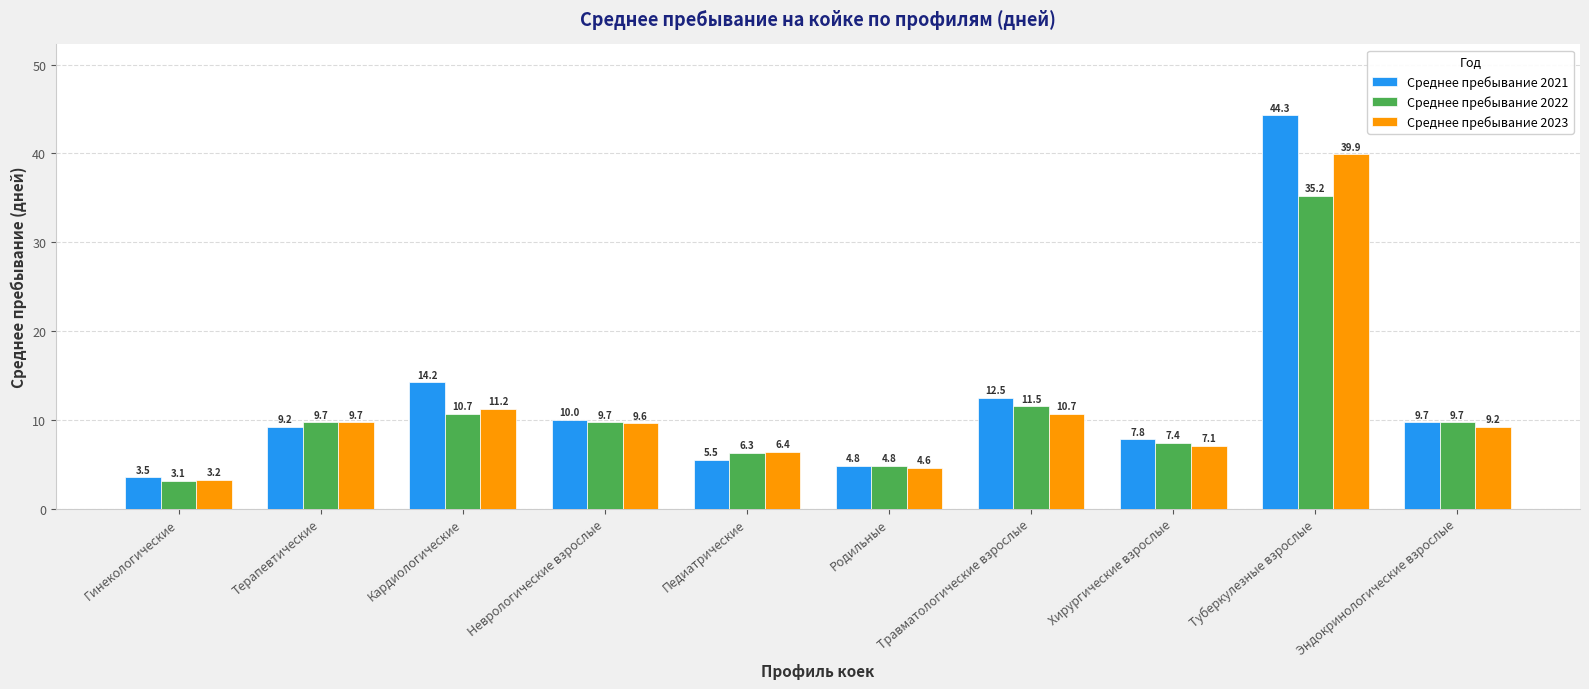

What is the minimum value for Среднее пребывание 2023?

3.2